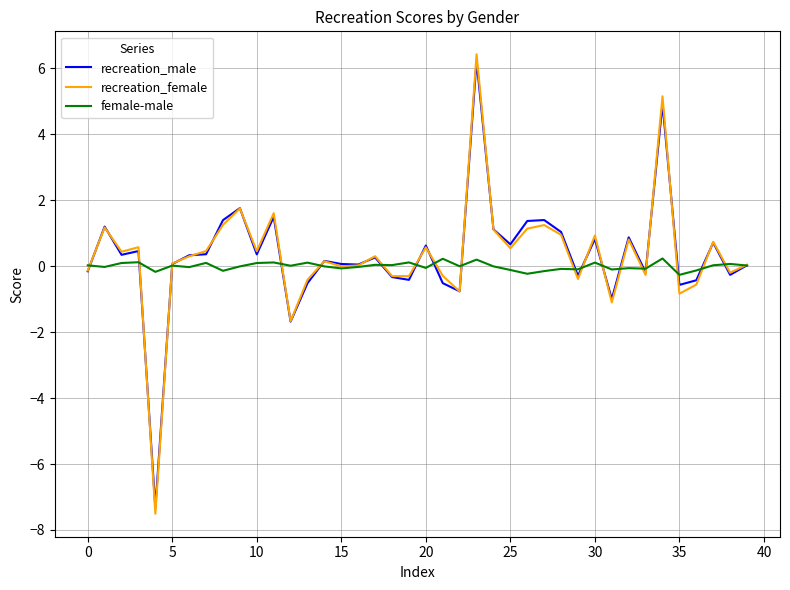

What is the highest value of the recreation_female series?

6.4